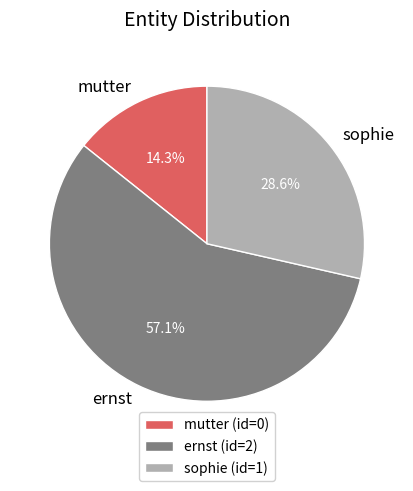

To the nearest percent, what portion does sophie represent?

29%